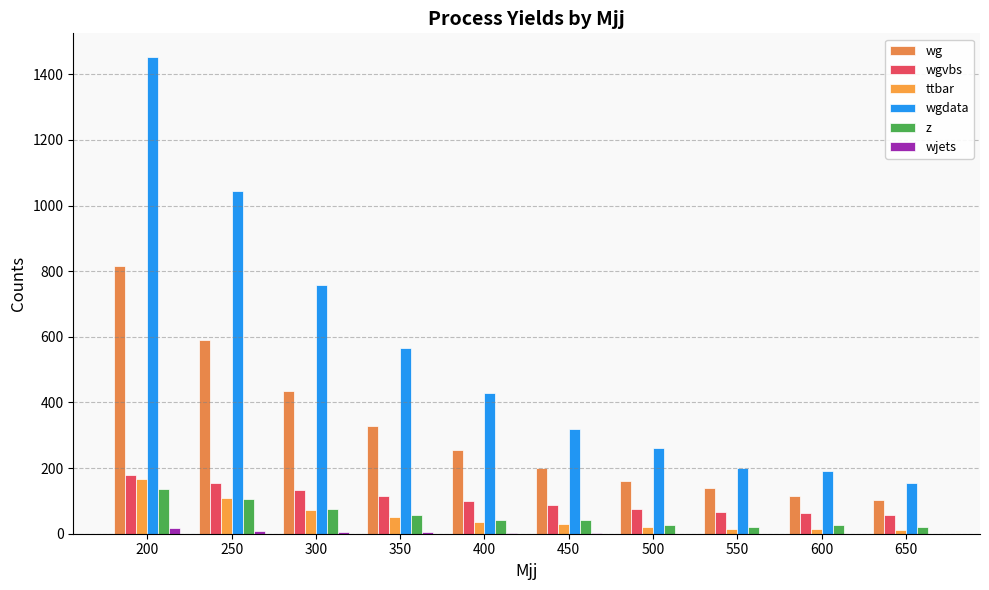

True or false: wg has a value of 199.0 at 450.

True